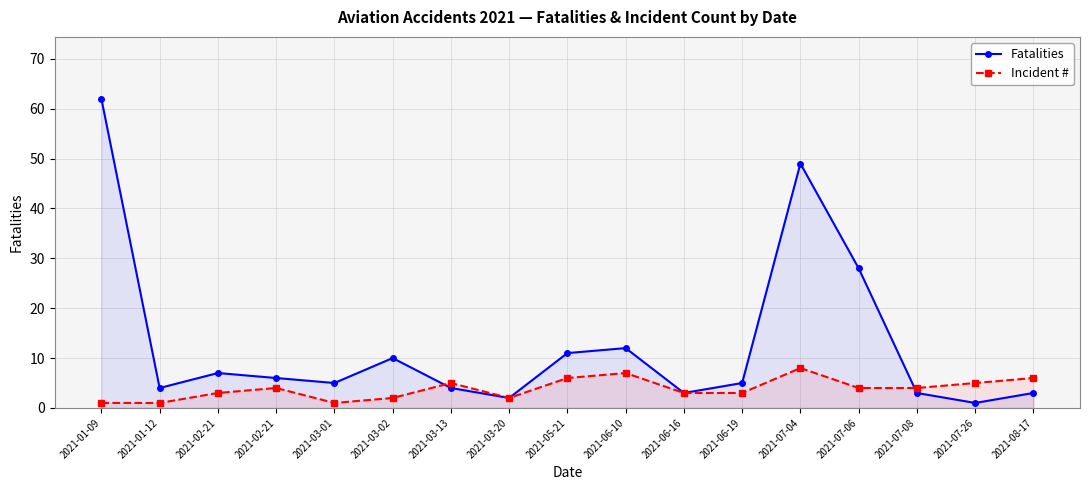

Where is the first local minimum for Incident #?

2021-03-01